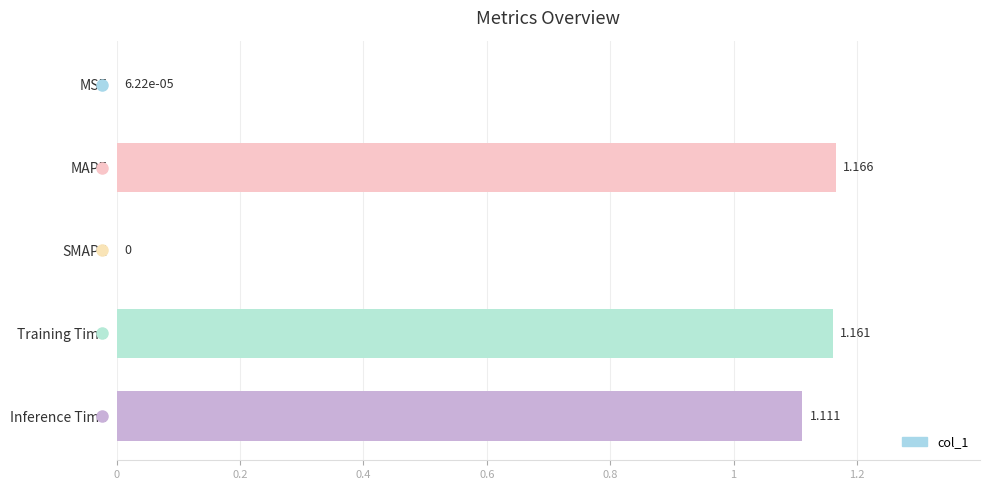

Between MAPE and Inference Time, which is larger?

MAPE